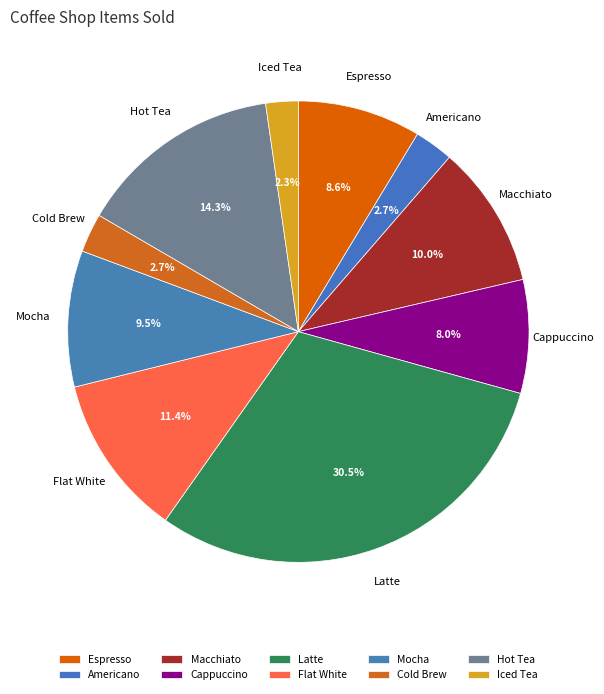

How many segments does this pie chart have?

10